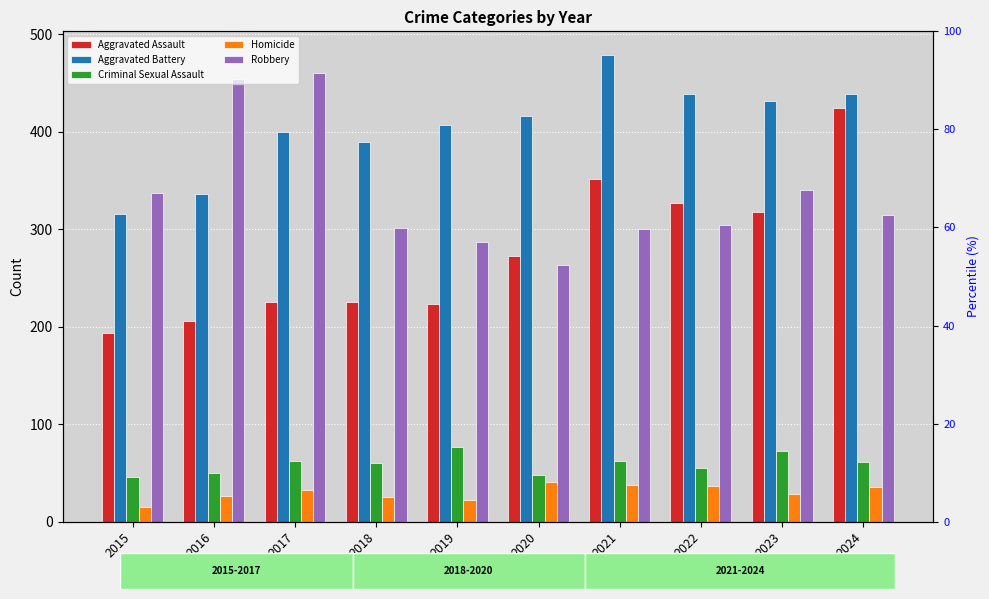

Is it true that Criminal Sexual Assault equals 50 at 2016?

True